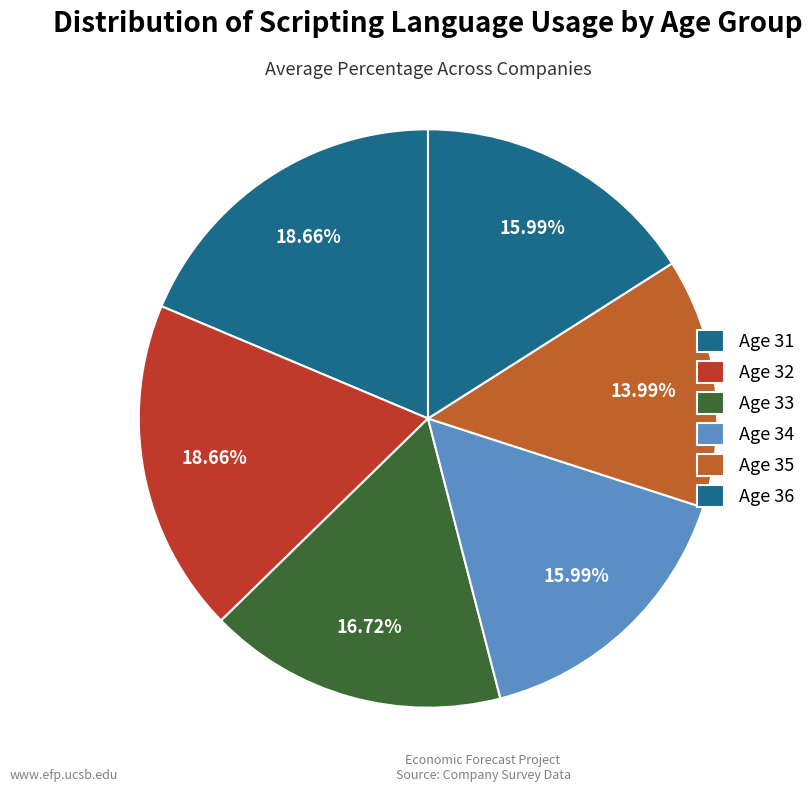

How many slices are in this pie chart?

6